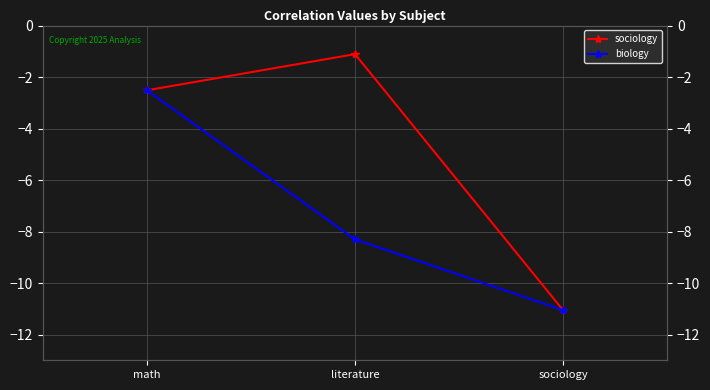

Reading left to right, list all the values displayed in this chart.

sociology: -2.5	-1.1	-11.1
biology: -2.5	-8.3	-11.1